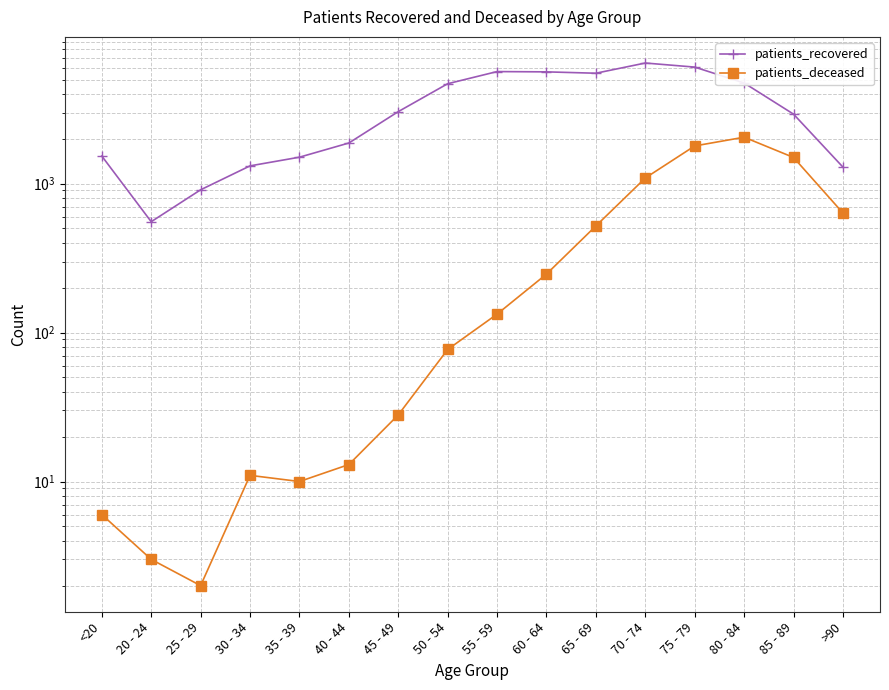

What is the label of the 13th point from the left?

75 - 79